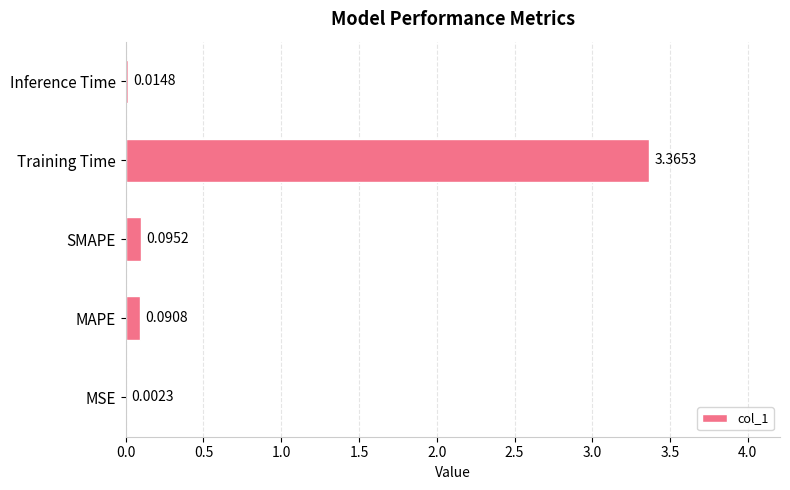

Which has a higher value, Inference Time or SMAPE?

SMAPE